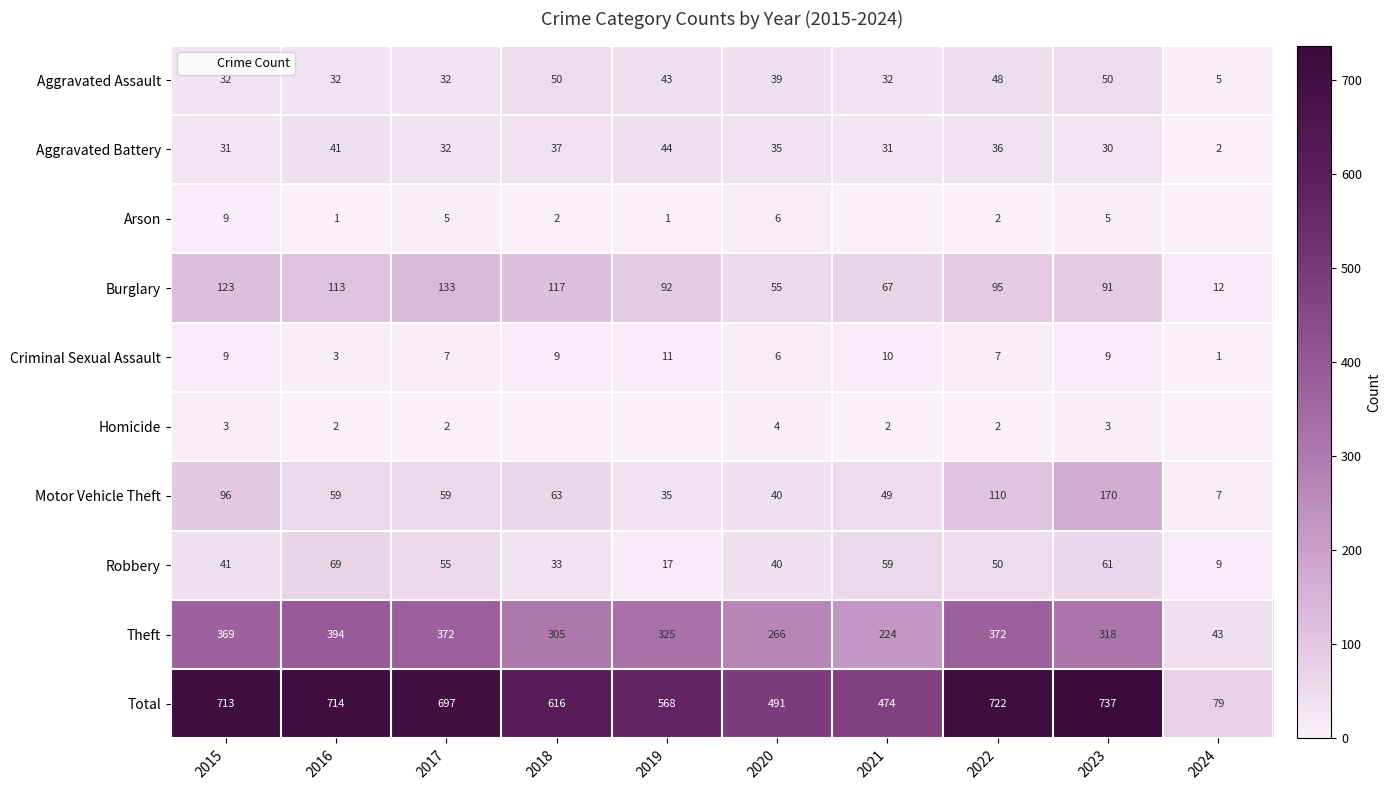

Between 2024 and 2020, which is larger?

2020